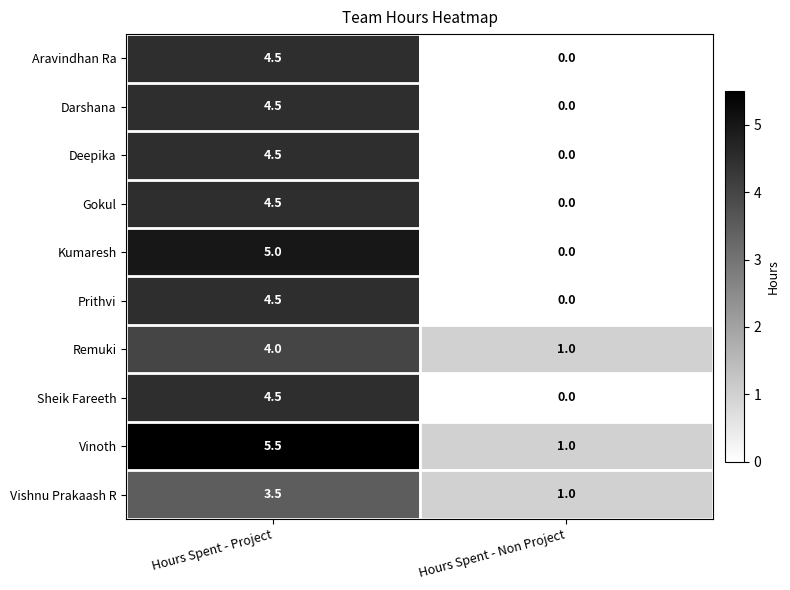

Reading left to right, what are all the values shown in this chart?

Aravindhan Ra: 4.5	0.0
Darshana: 4.5	0.0
Deepika: 4.5	0.0
Gokul: 4.5	0.0
Kumaresh: 5.0	0.0
Prithvi: 4.5	0.0
Remuki: 4.0	1.0
Sheik Fareeth: 4.5	0.0
Vinoth: 5.5	1.0
Vishnu Prakaash R: 3.5	1.0